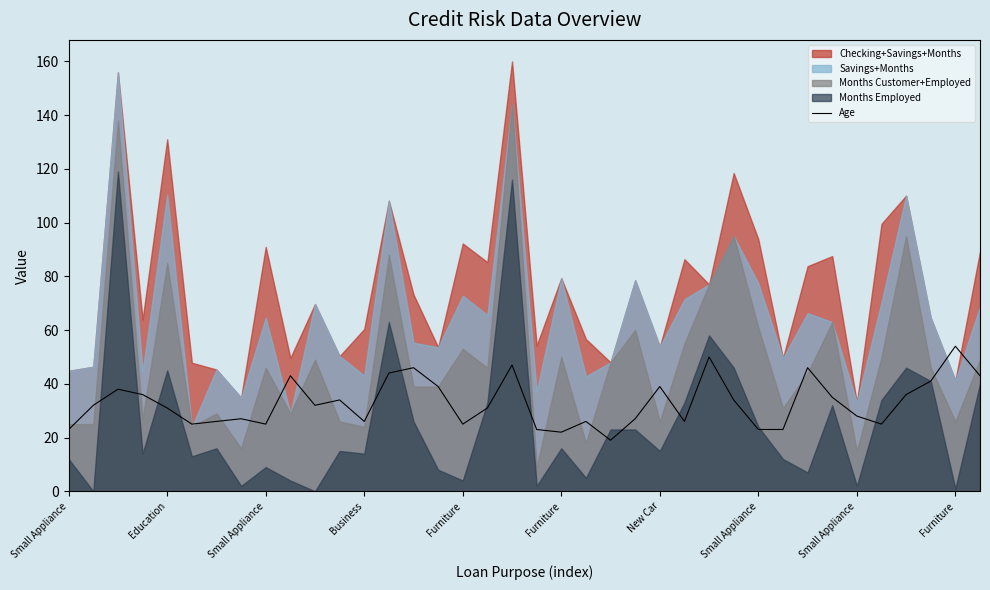

What is the sum of all values?

1250